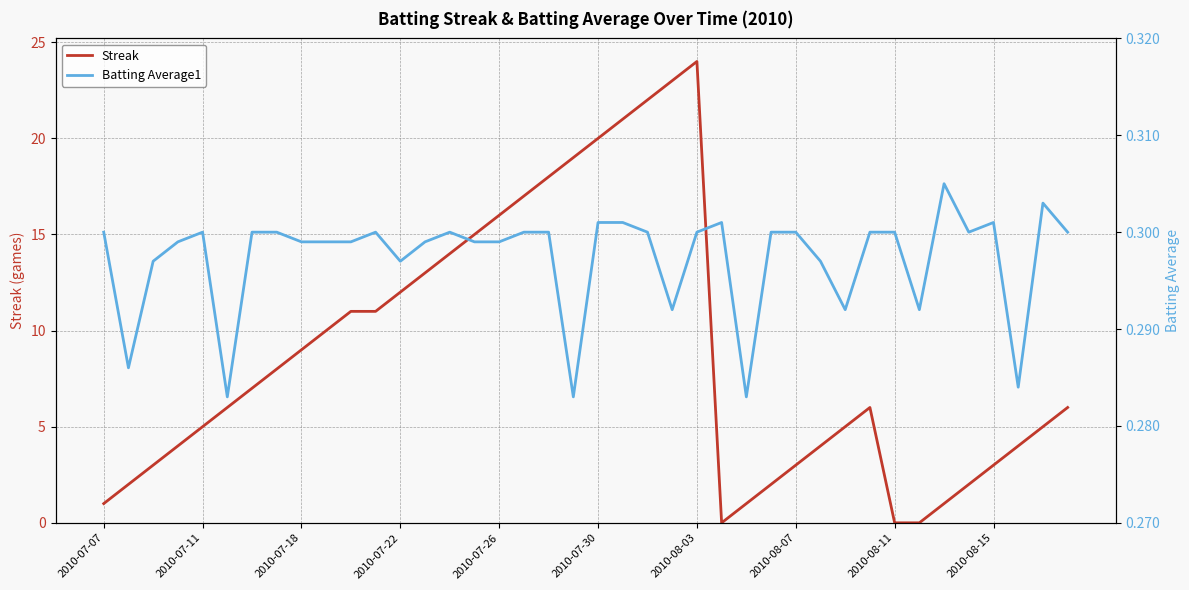

Is it true that Streak equals 0 at 2010-08-11?

True